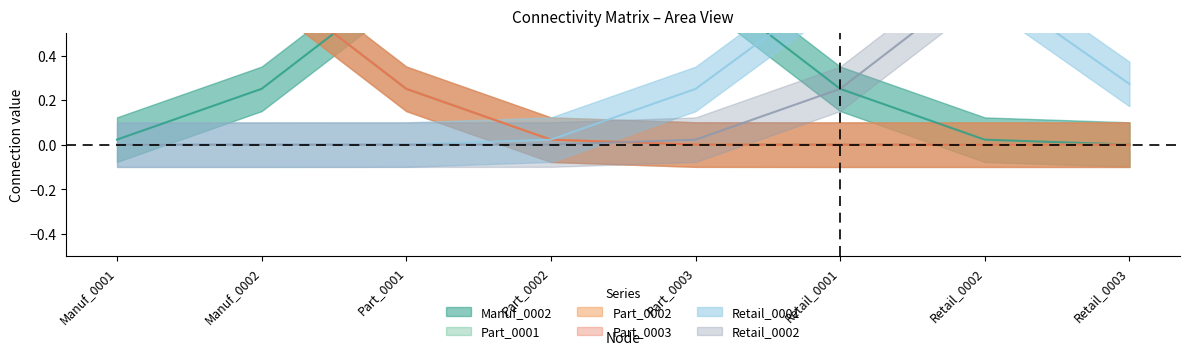

Is it true that Retail_0001 equals 0 at Part_0001?

True